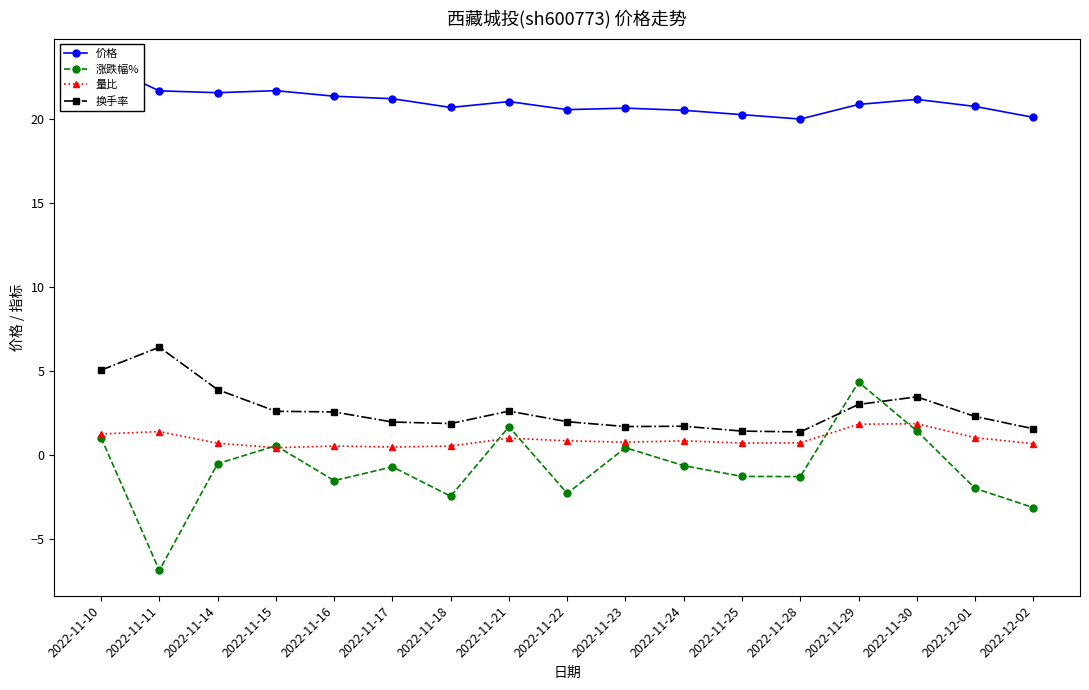

How many lines are shown in the chart?

4